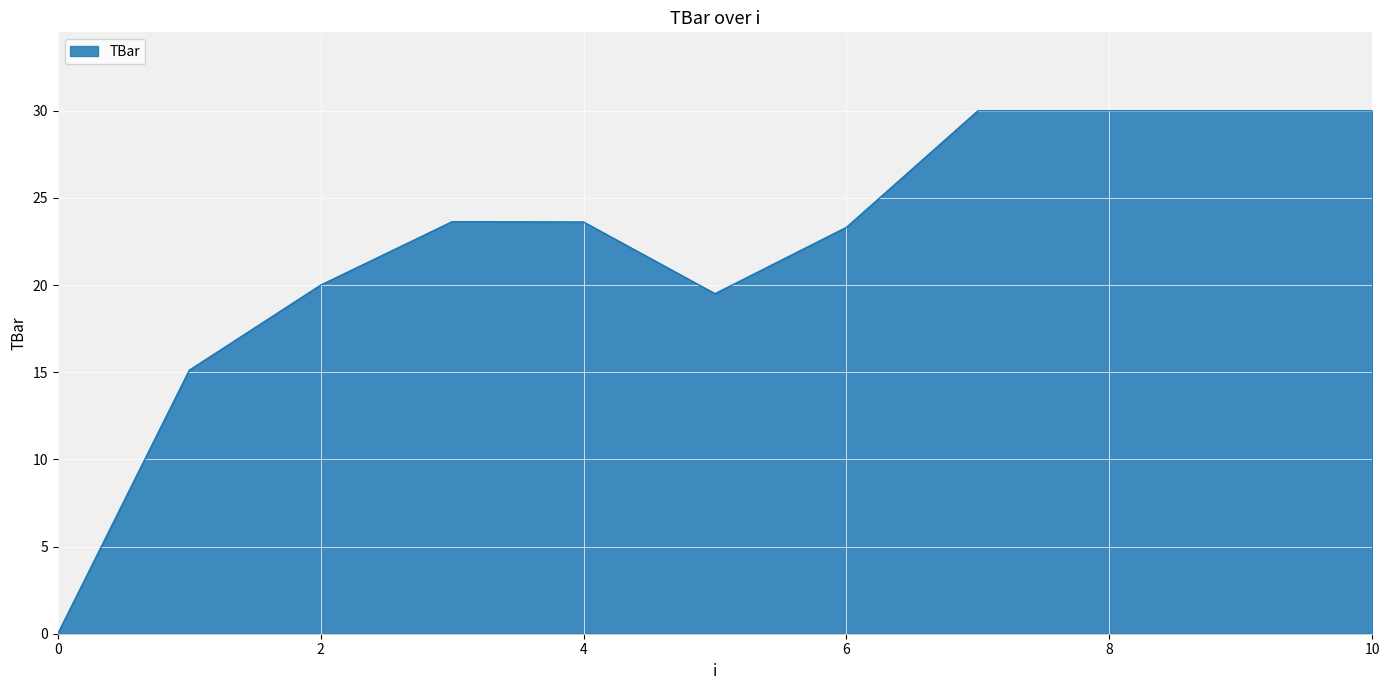

What is the greatest value displayed?

30.0